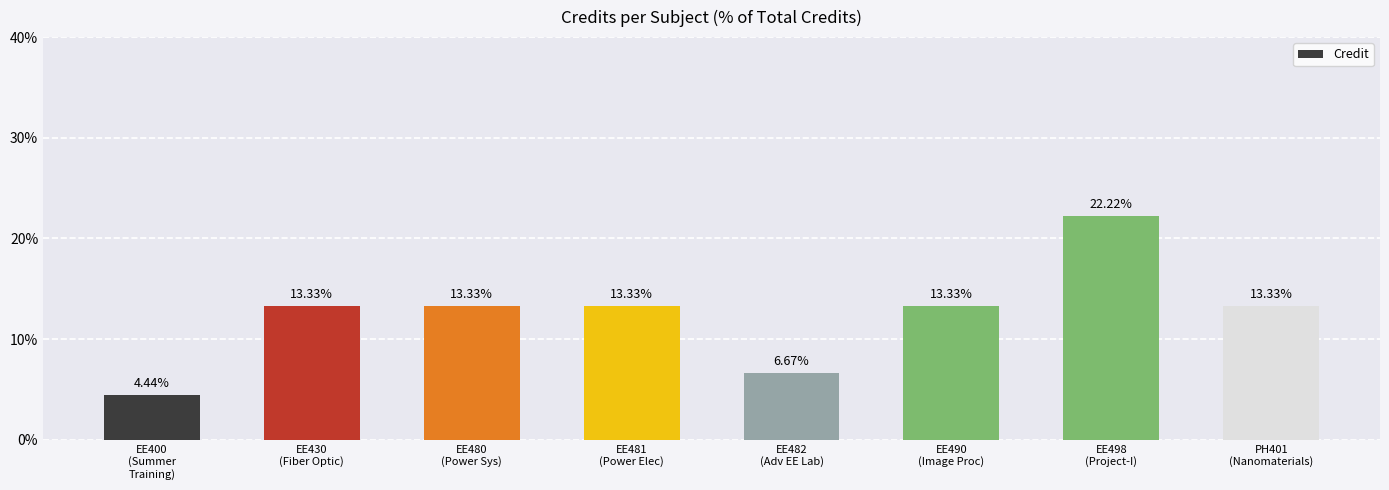

What is the maximum value shown in the chart?

22.2